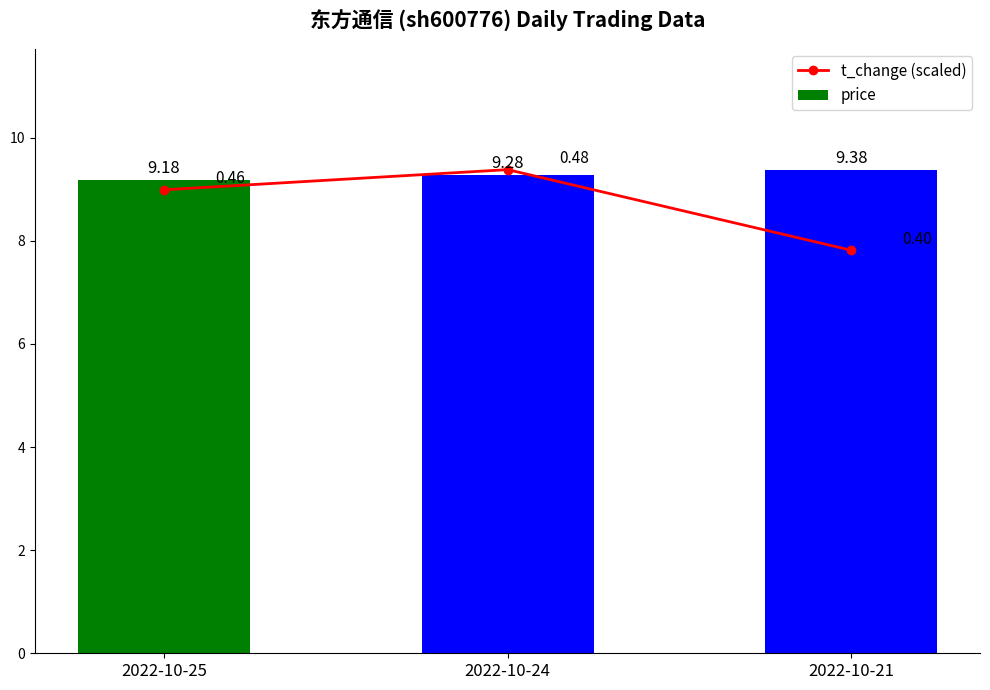

Between 2022-10-25 and 2022-10-24, which series saw the biggest shift?

t_change (scaled)